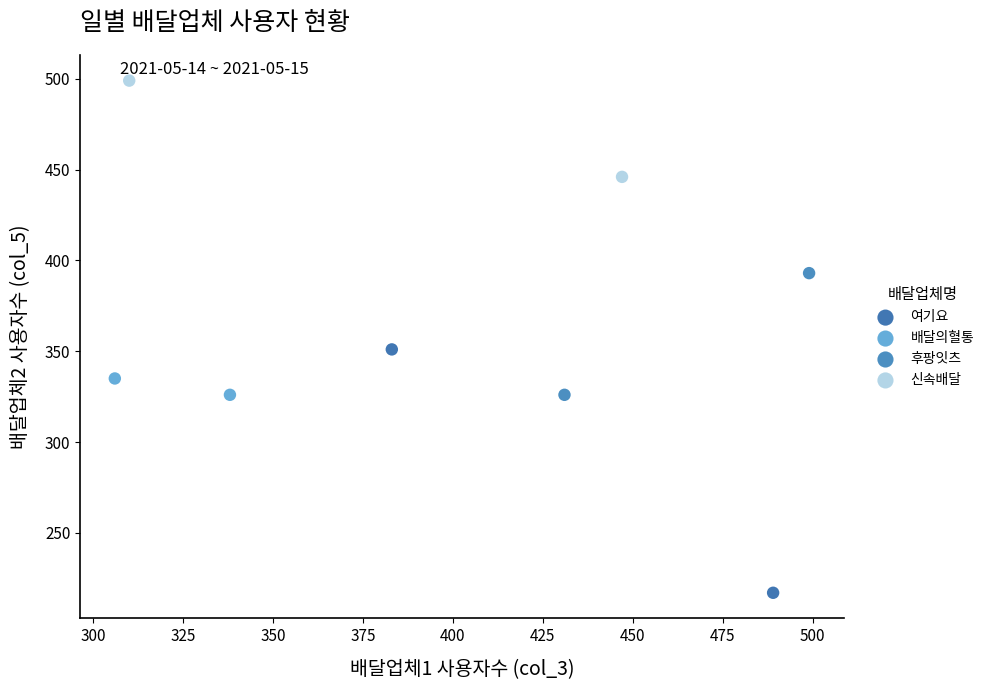

Which series reaches the minimum Y coordinate?

여기요